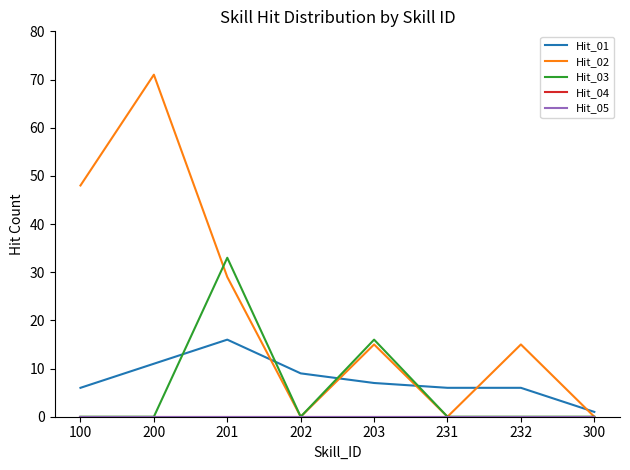

Does the chart have visible grid lines?

No